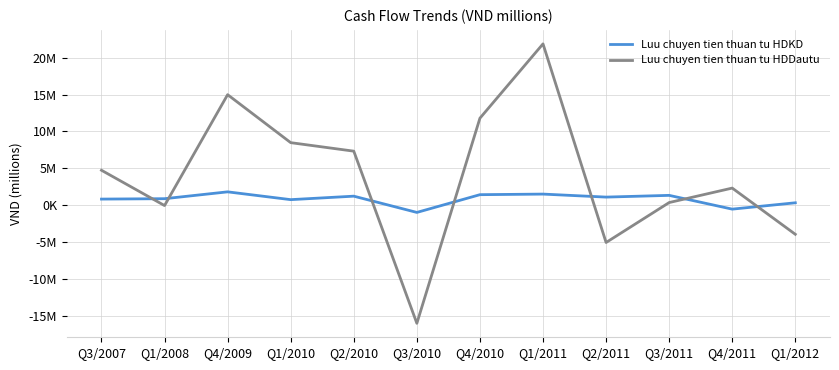

Which series has the largest total across all categories?

Luu chuyen tien thuan tu HDDautu